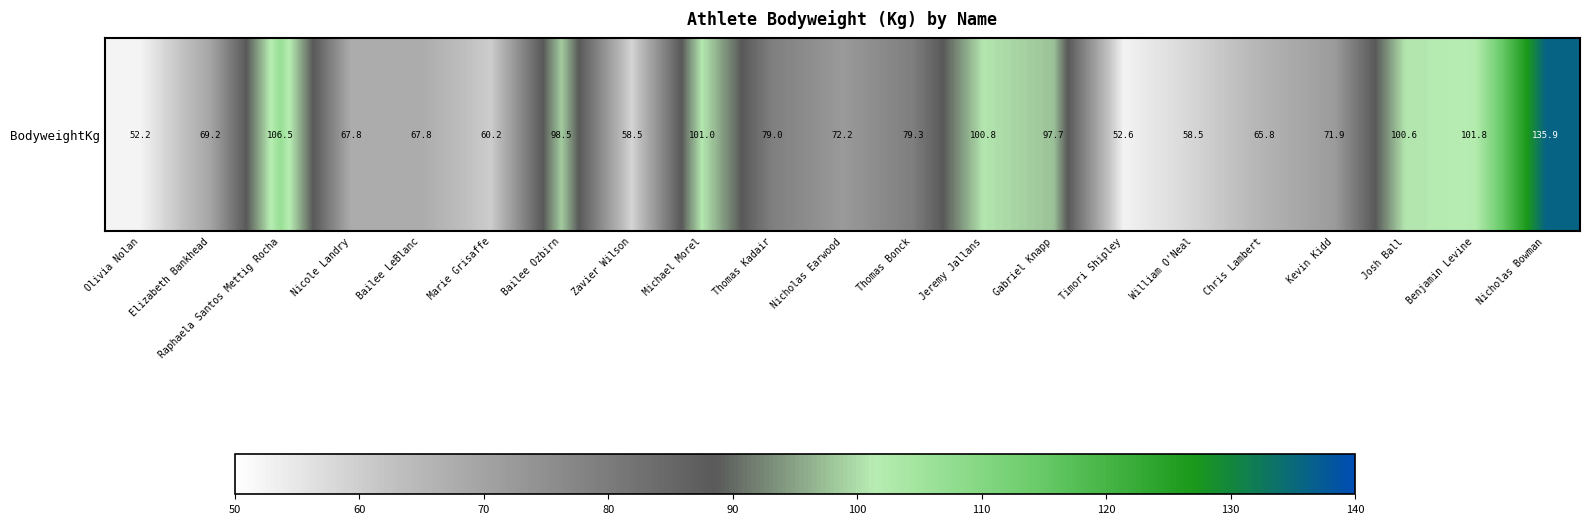

Which has a higher value, Kevin Kidd or Olivia Nolan?

Kevin Kidd